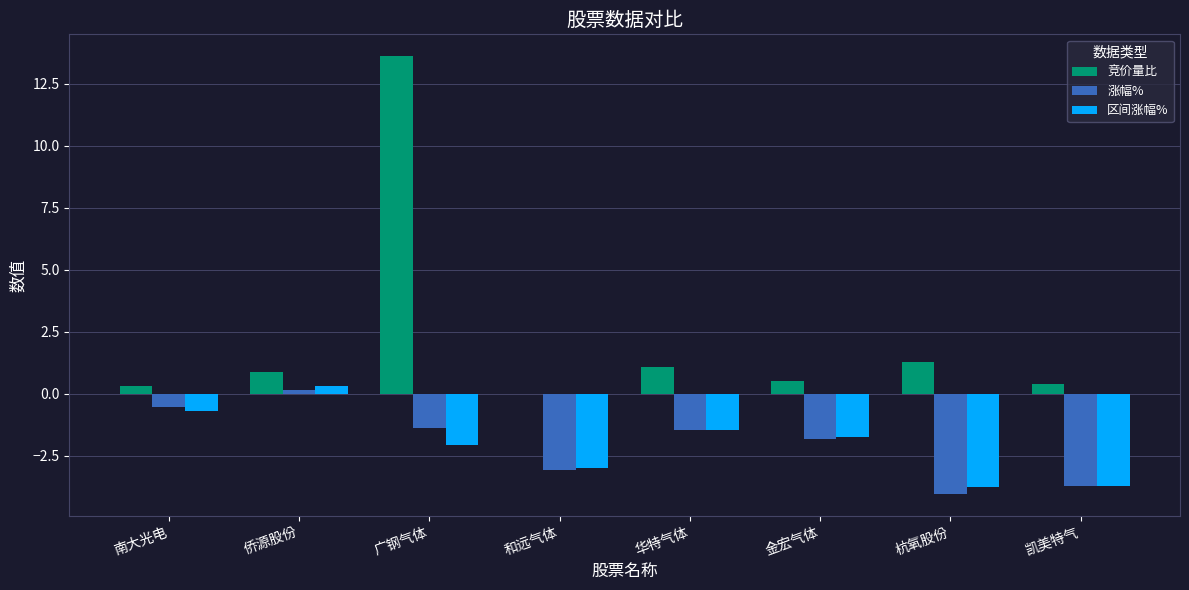

How many values in 区间涨幅% are above zero?

1